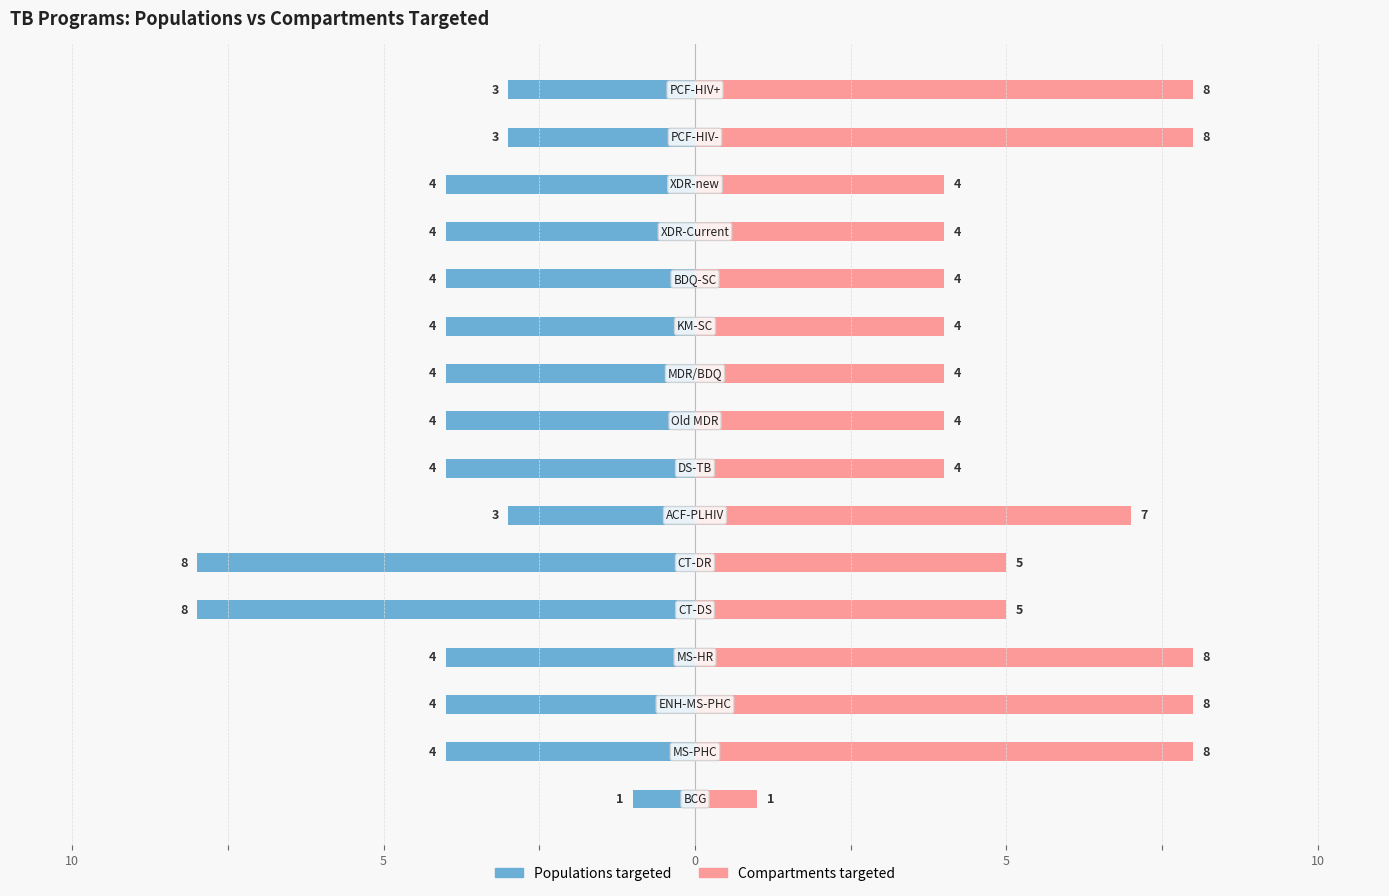

What are all the series names shown in the legend?

Populations targeted, Compartments targeted